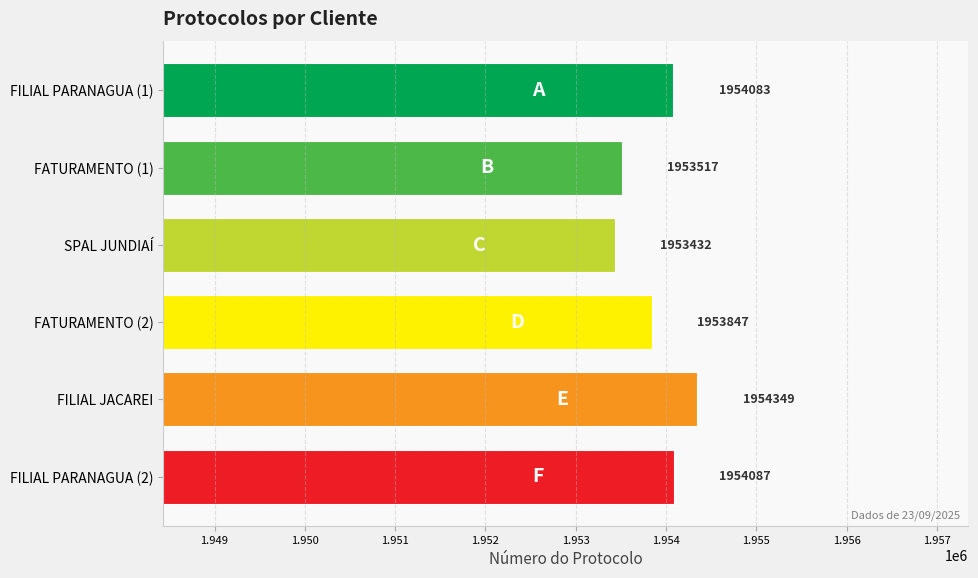

Reading bottom to top, list all the values displayed in this chart.

FILIAL PARANAGUA (2)=1954087	FILIAL JACAREI=1954349	FATURAMENTO (2)=1953847	SPAL JUNDIAÍ=1953432	FATURAMENTO (1)=1953517	FILIAL PARANAGUA (1)=1954083